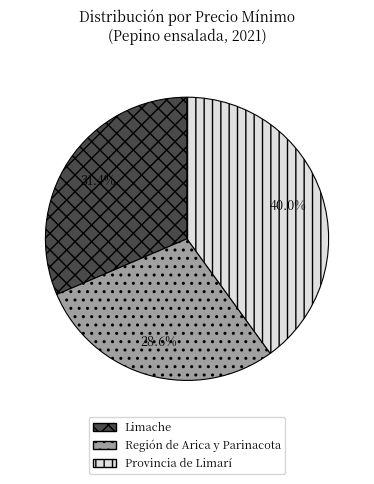

Approximately how many times larger is the value at Limache compared to Provincia de Limarí?

0.8